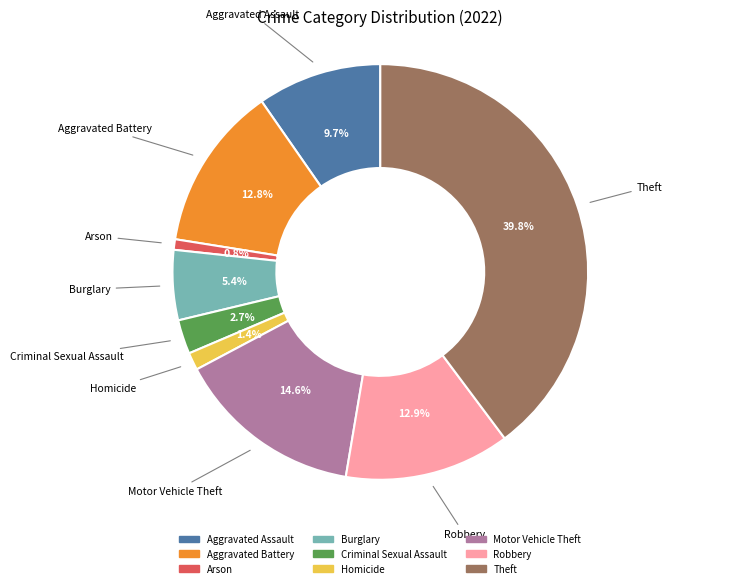

Count the number of slices in the pie.

9